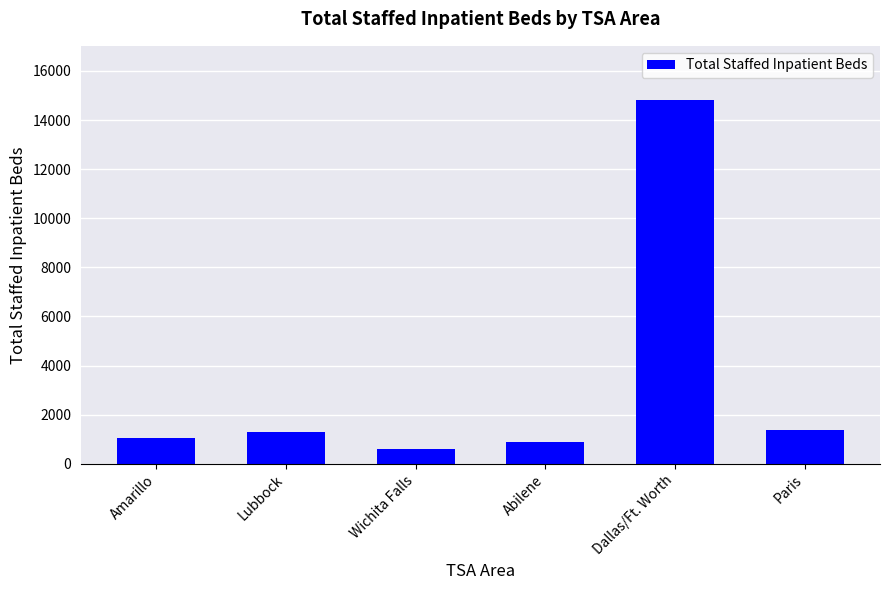

What is the sum of the values at Paris and Dallas/Ft. Worth?

16160